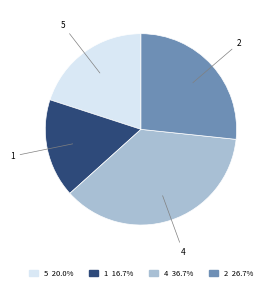

Does any single category account for the majority?

No